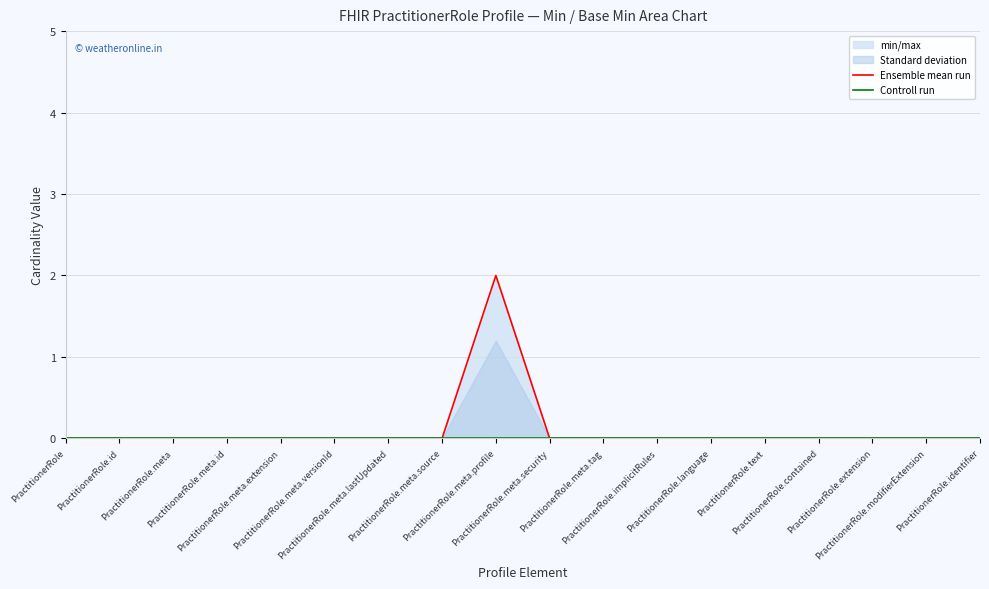

Which series has the largest range (max minus min)?

Ensemble mean run